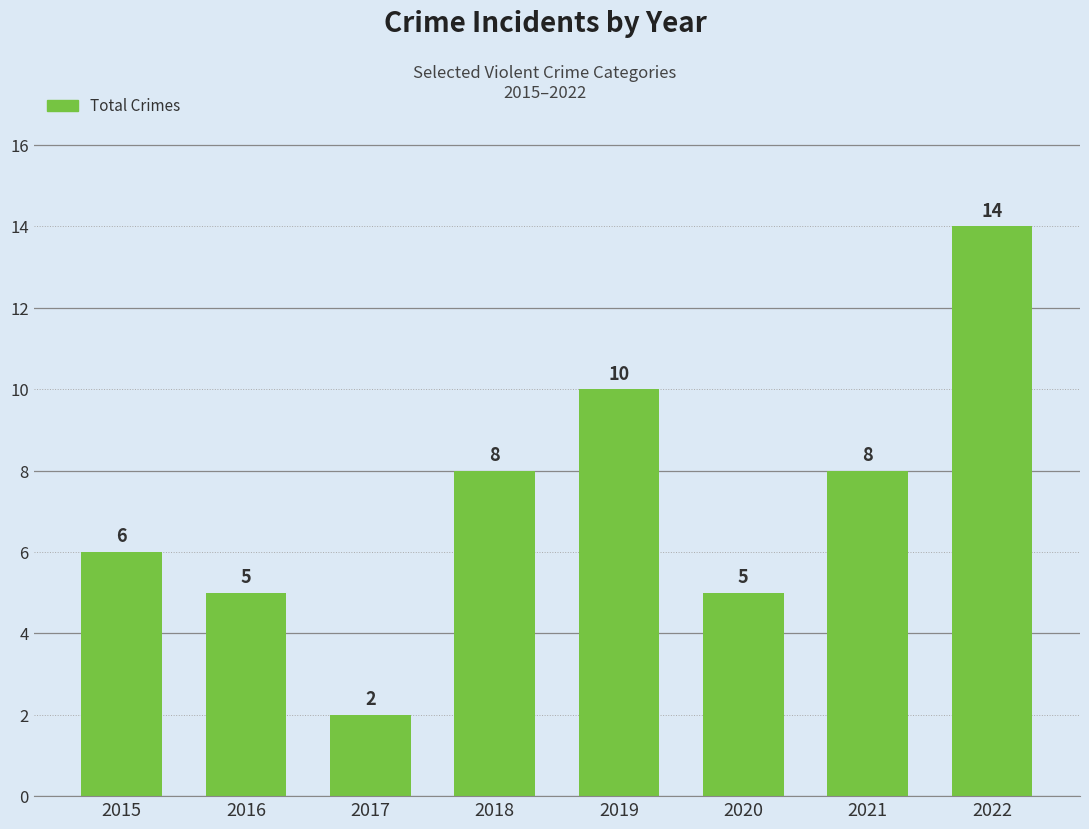

True or false: the data shows 1 at 2017.

False